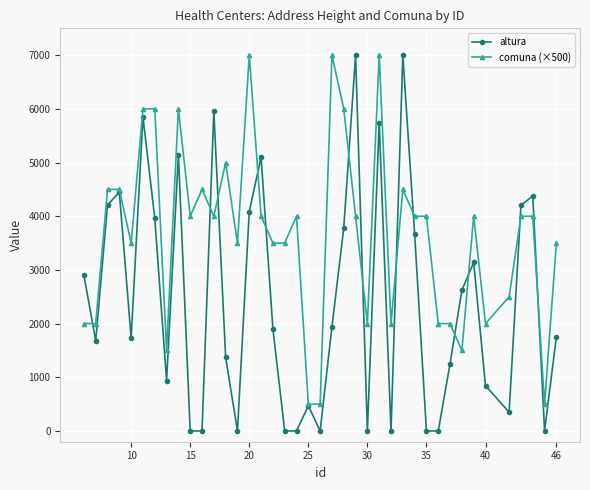

What is the maximum value for altura?

6999